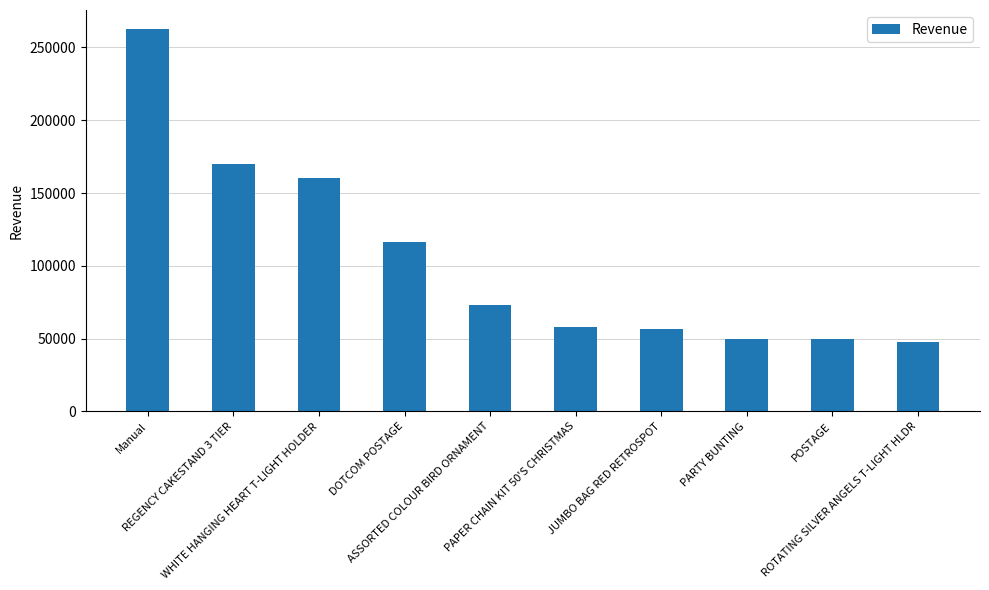

How many series are shown in this chart?

1